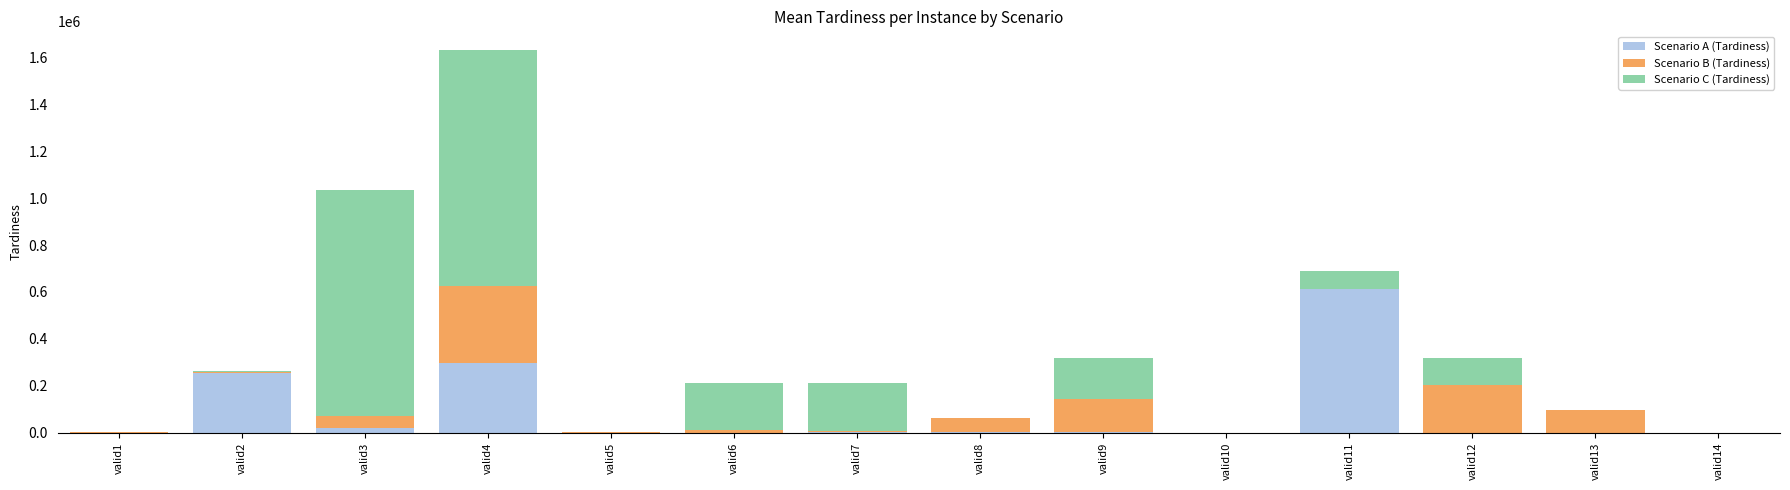

At which category is the sum across all series the highest?

valid4